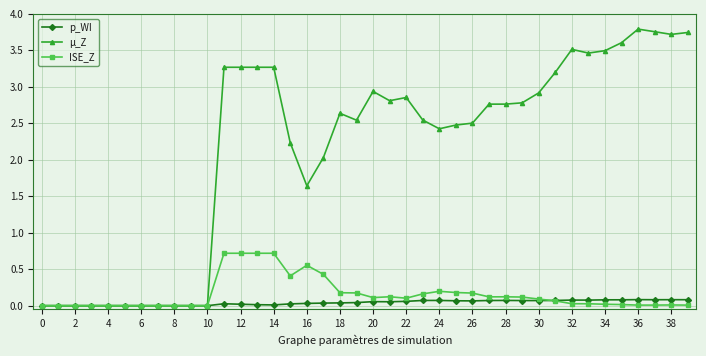

True or false: µ_Z has more than 2 points higher than both neighbors.

True